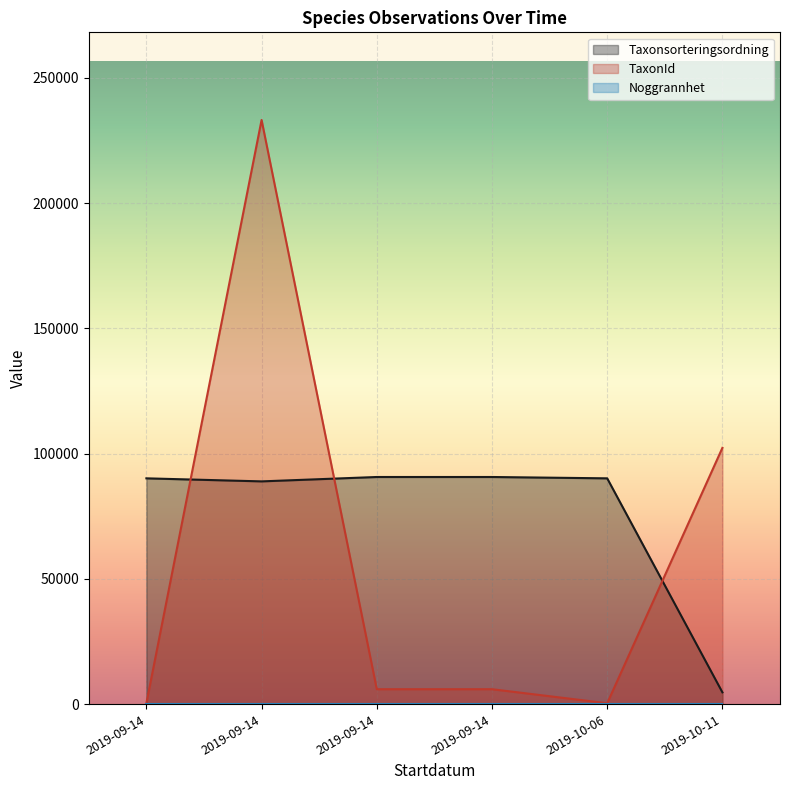

Does the chart display data point markers on the line(s)?

No